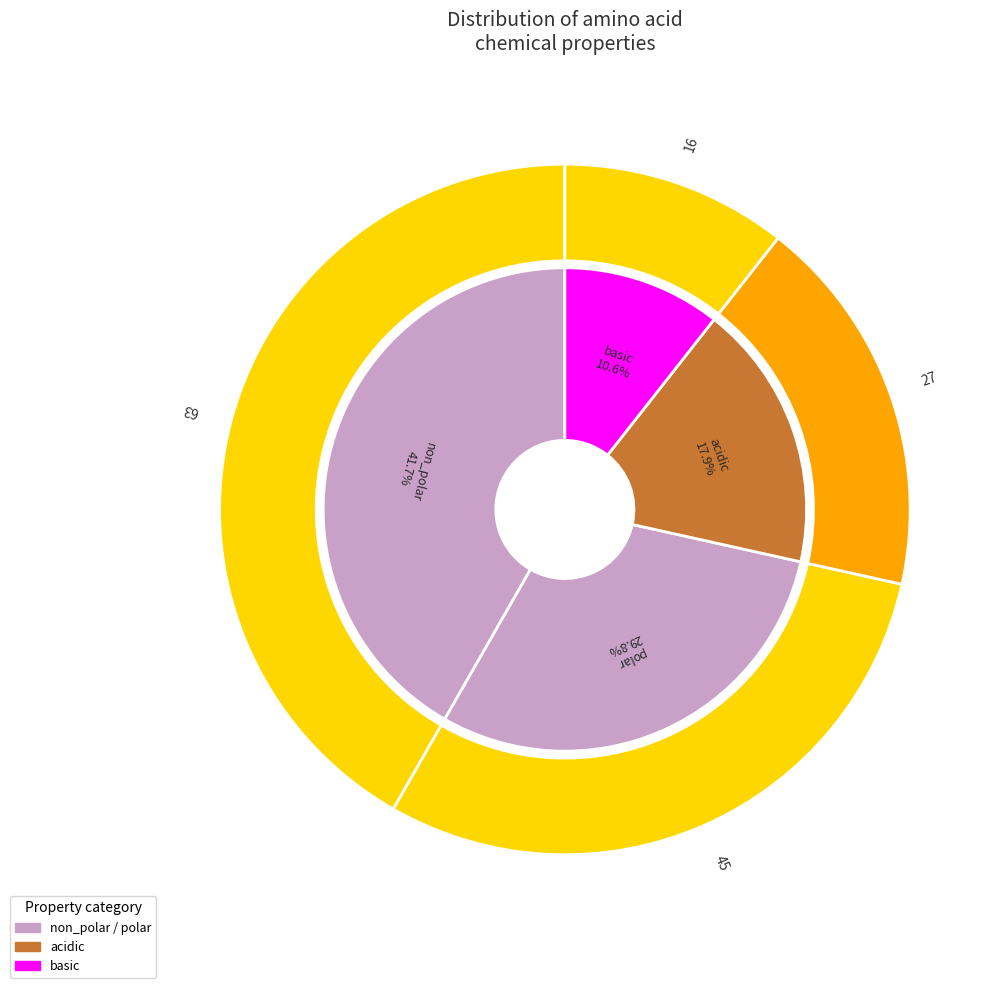

Which slice is the smallest?

basic